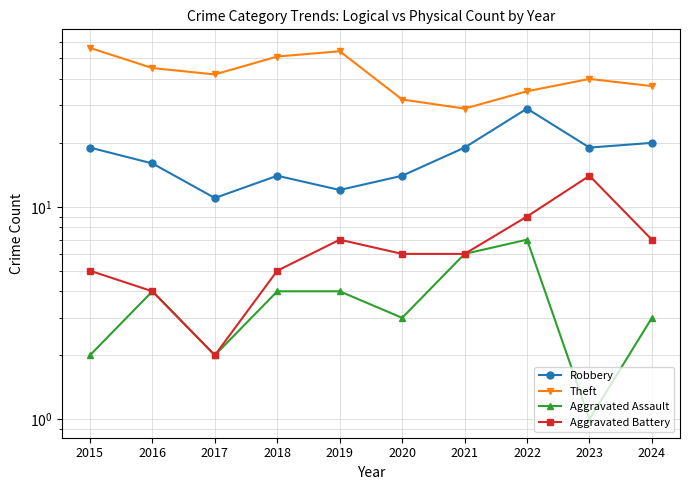

Count the number of data series in this chart.

4